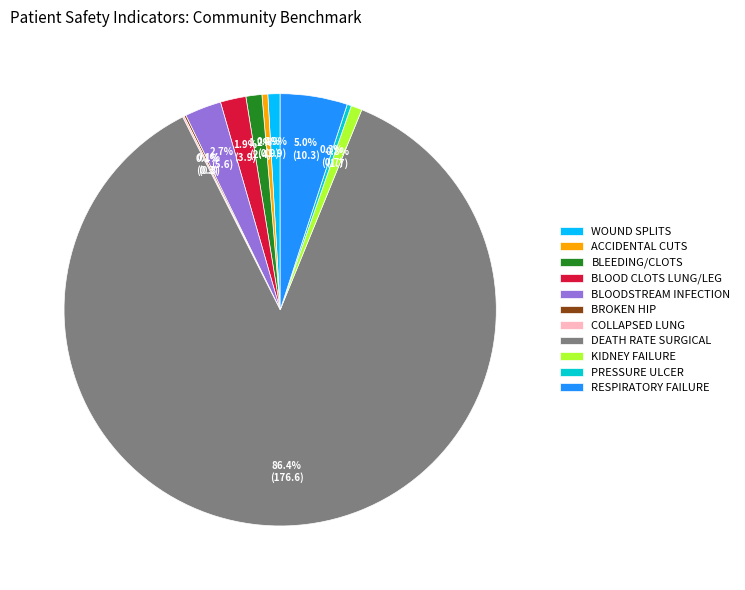

Which category has the biggest portion of the pie?

DEATH RATE SURGICAL